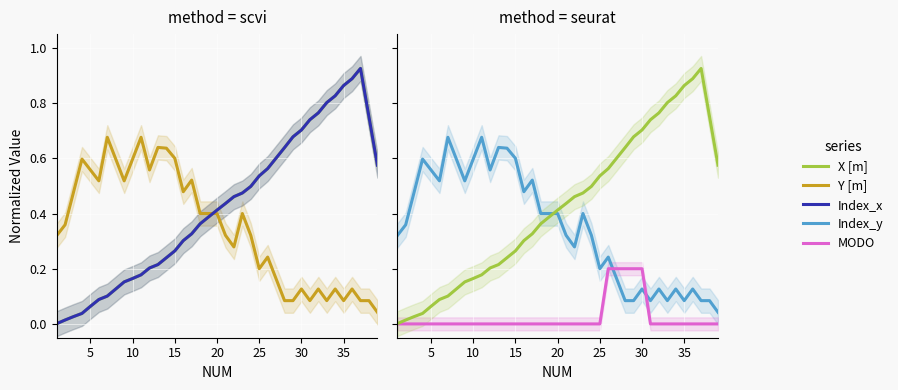

What is the difference between the second highest and second lowest values in the MODO series?

0.2